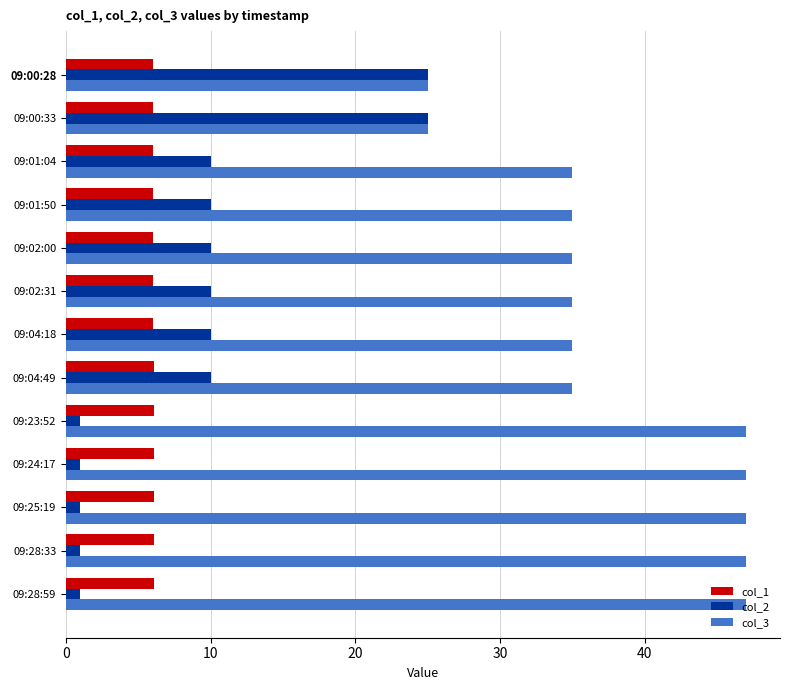

What is the greatest value displayed?

47.0